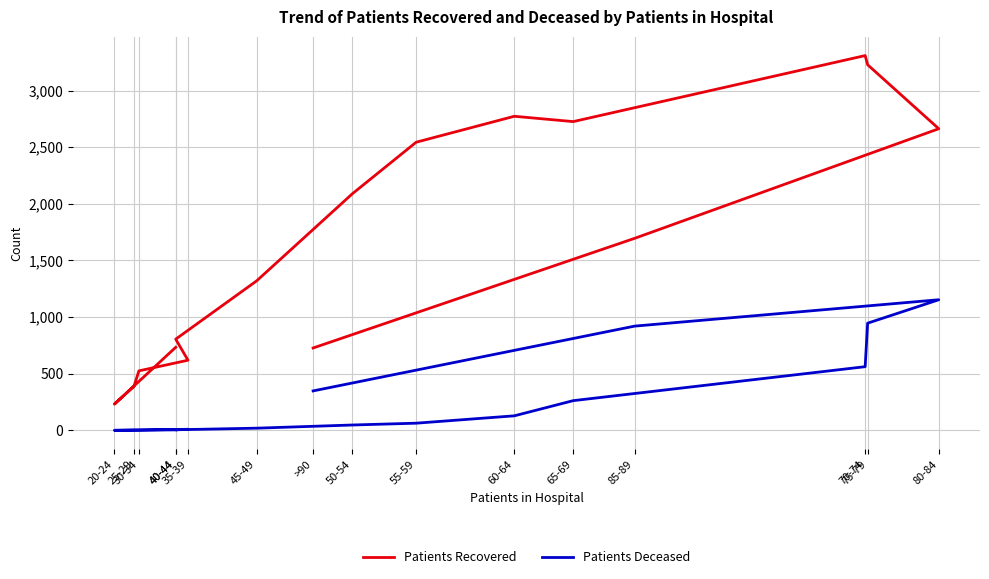

True or false: Patients Recovered and Patients Deceased cross at least once.

False